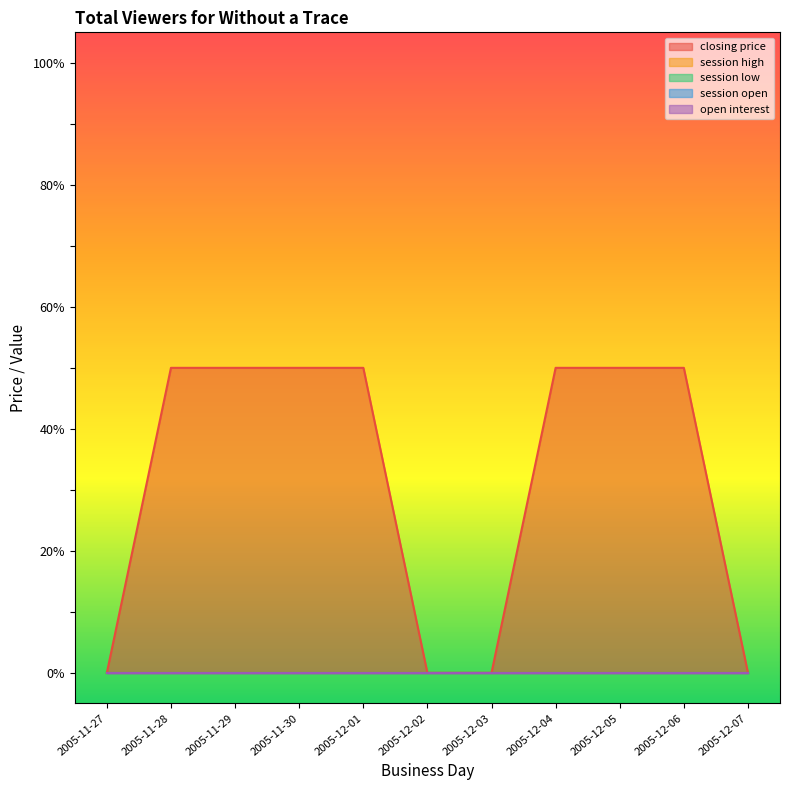

Rank the series at 2005-12-06 from lowest to highest value.

session high, session low, session open, open interest, closing price